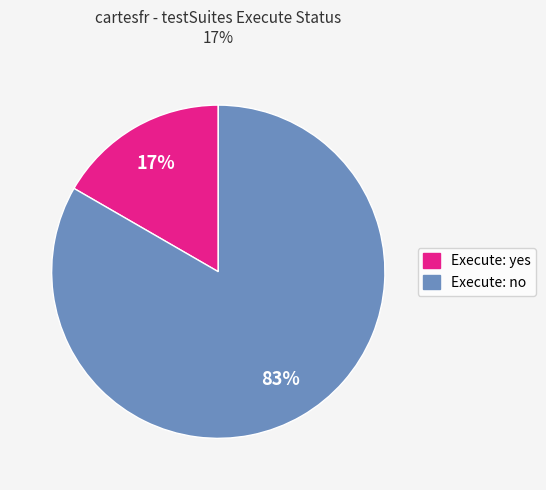

To the nearest percent, what is the average slice percentage?

50%